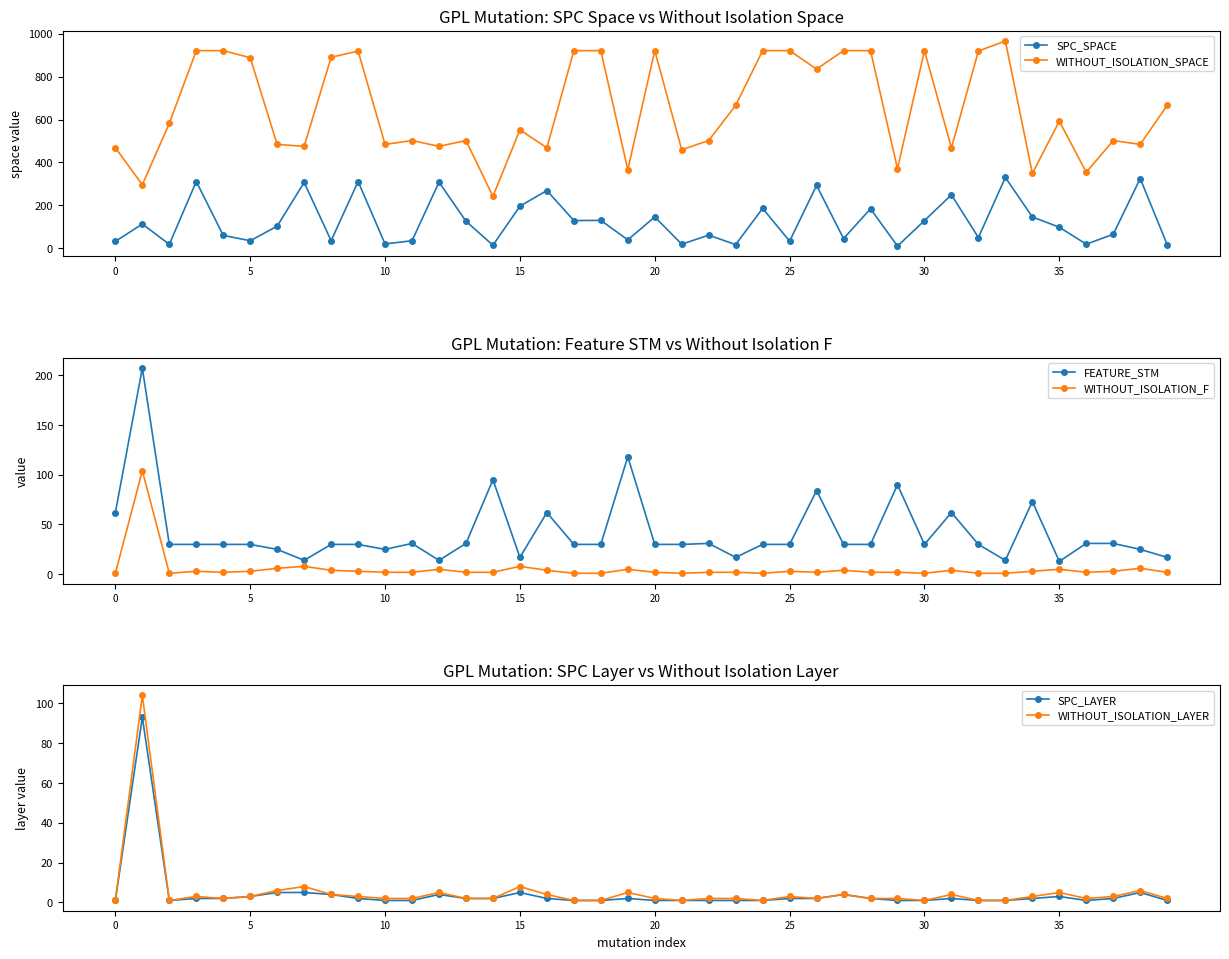

What are all the series names shown in the legend?

SPC_SPACE, WITHOUT_ISOLATION_SPACE, FEATURE_STM, WITHOUT_ISOLATION_F, SPC_LAYER, WITHOUT_ISOLATION_LAYER